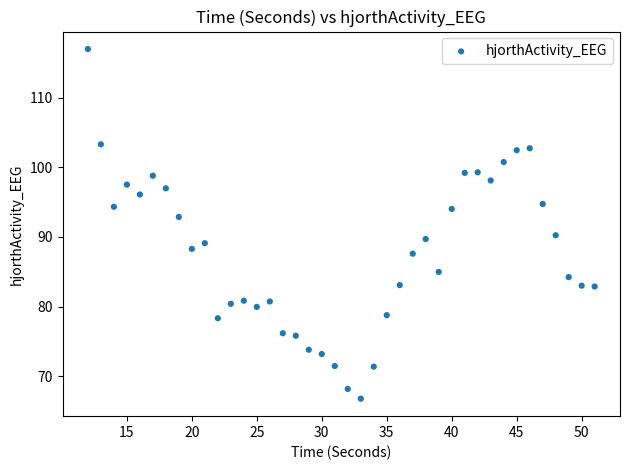

What is the range of Y values (max minus min)?

50.2